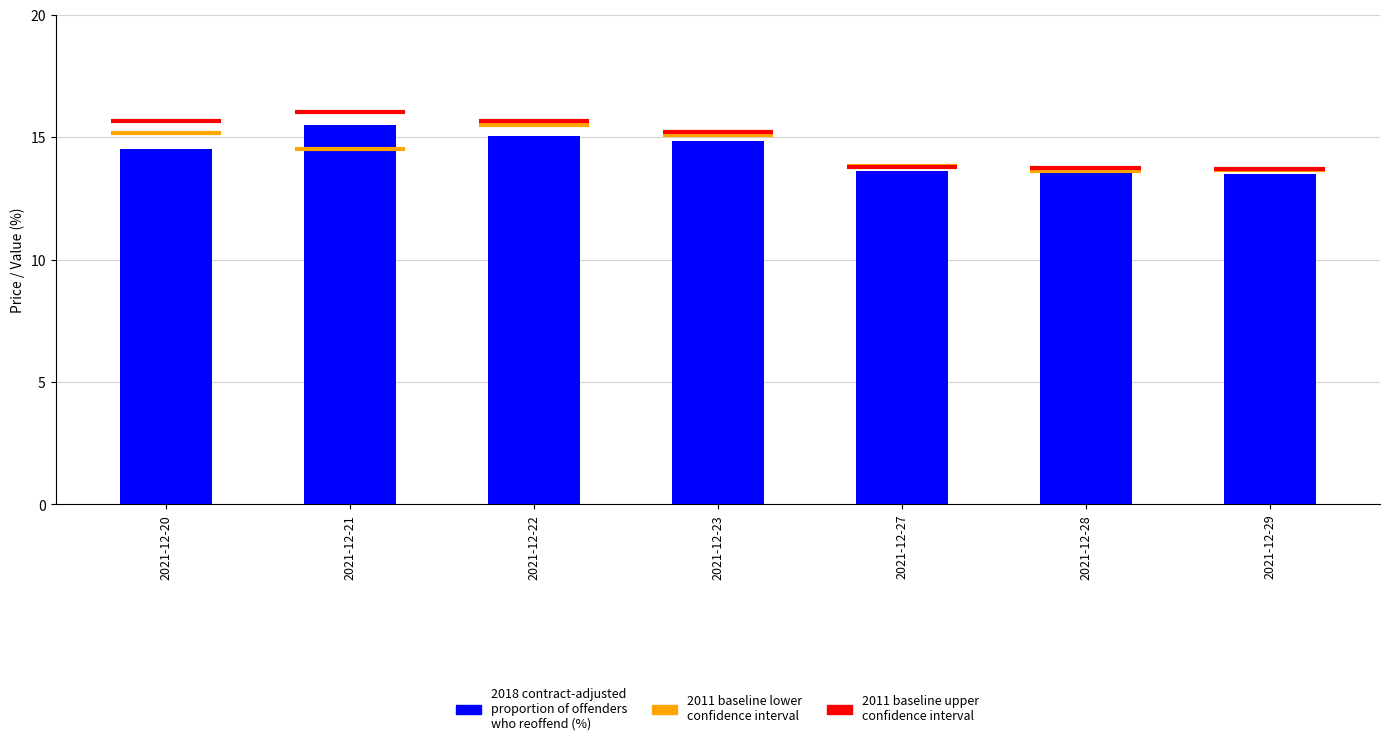

What is the change in value from 2021-12-22 to 2021-12-23?

-0.2